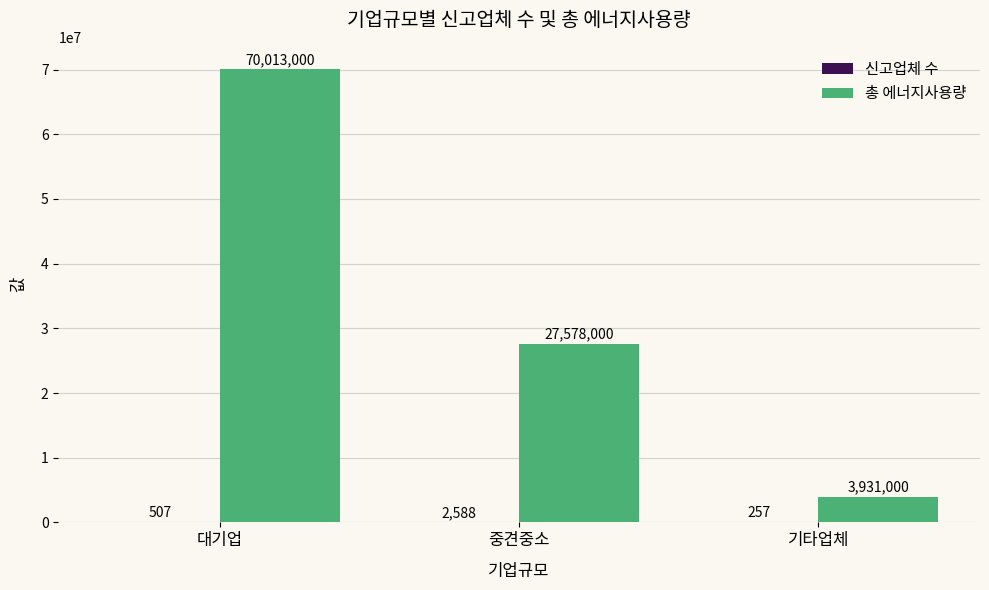

What value does the 총 에너지사용량 series have at 중견중소?

27578000